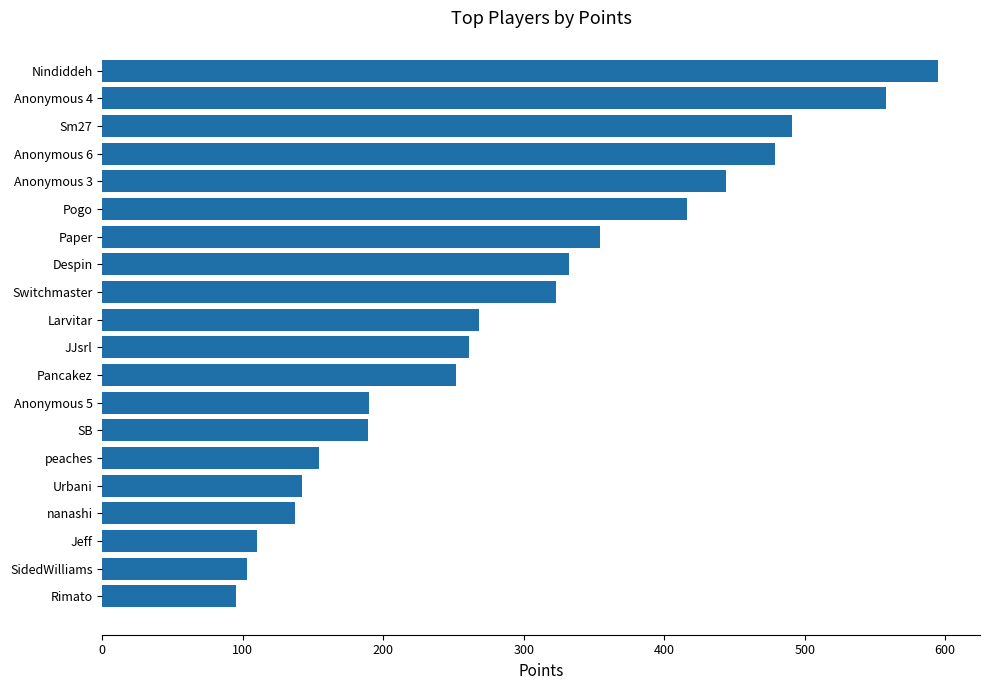

Read the value at Anonymous 6, to the nearest 10.

480